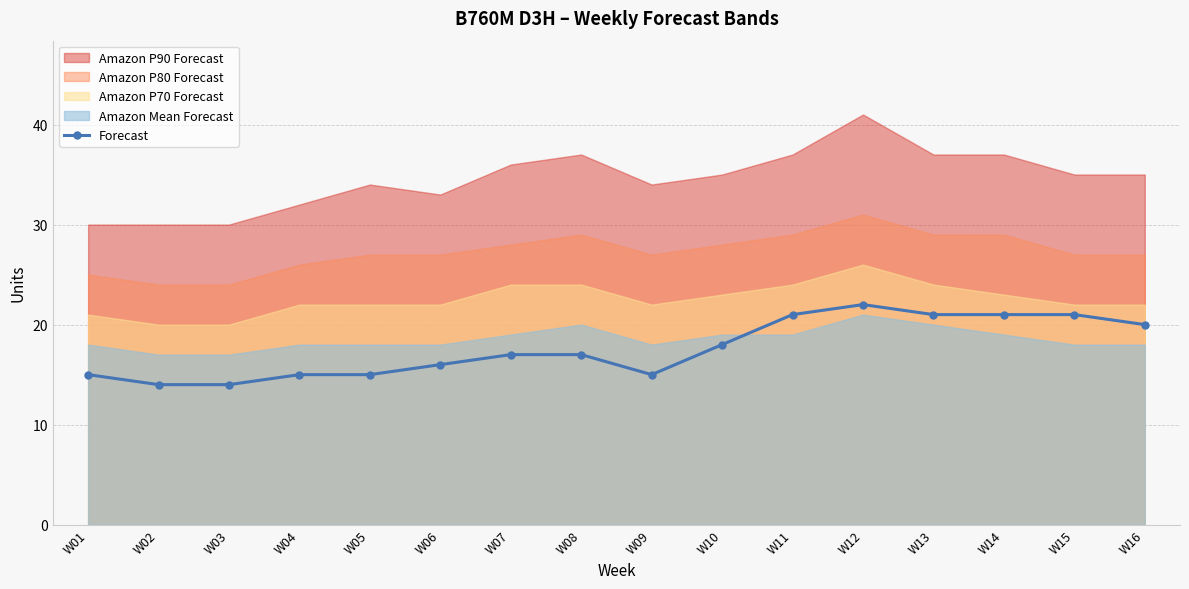

At which category does the data reach its first local valley?

W09